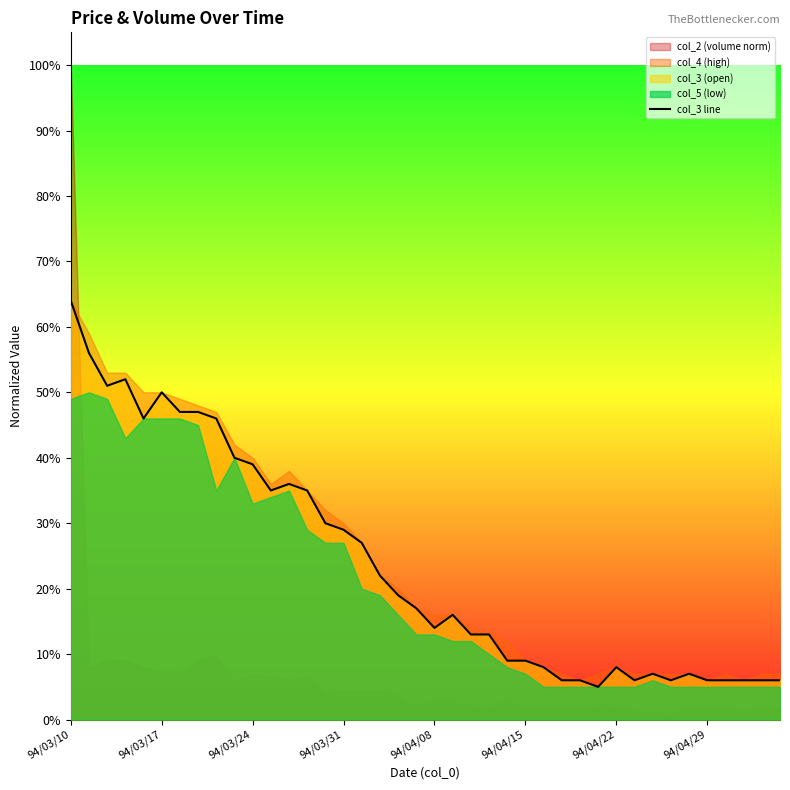

The chart shows a value of 0.1 at 31. True or false?

False